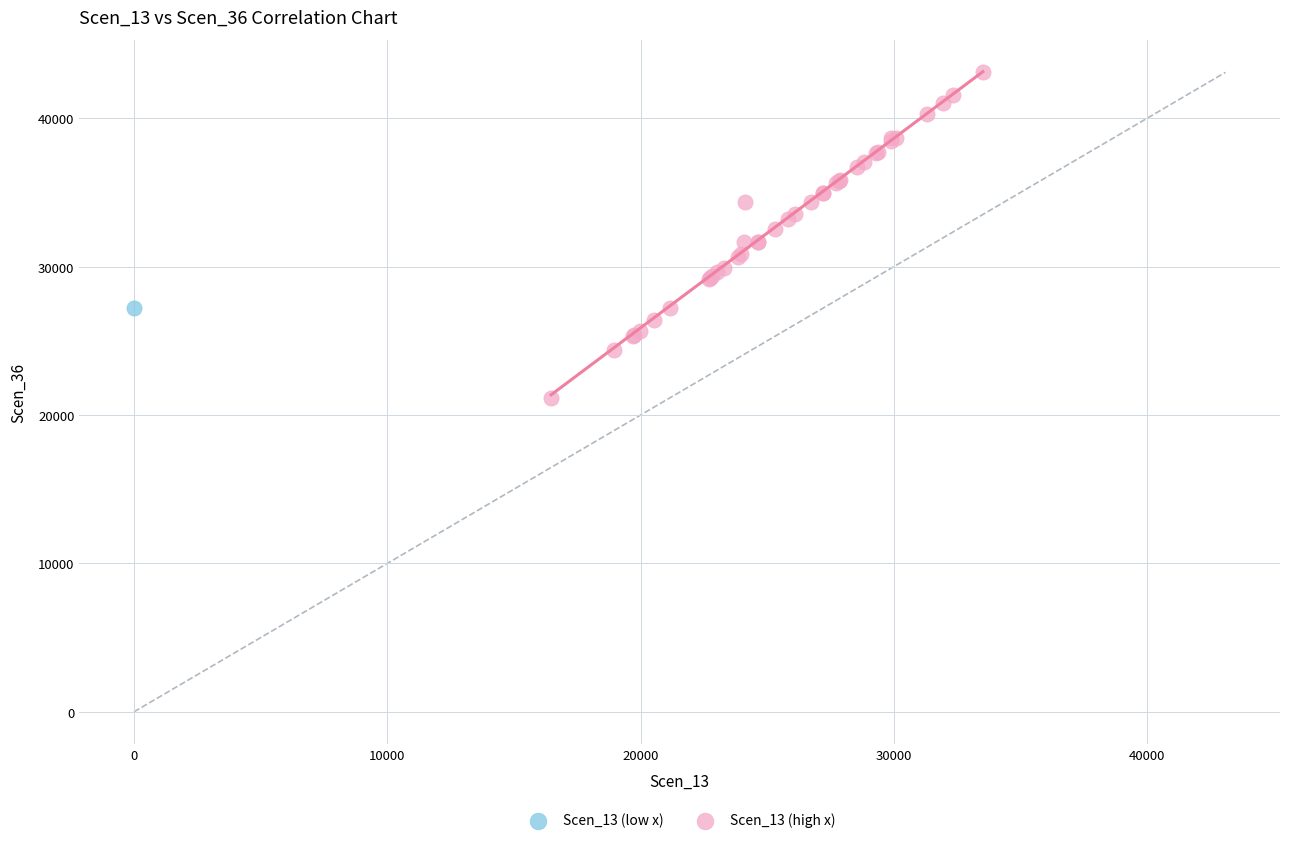

What are all the series names shown in the legend?

Scen_13 (low x), Scen_13 (high x)